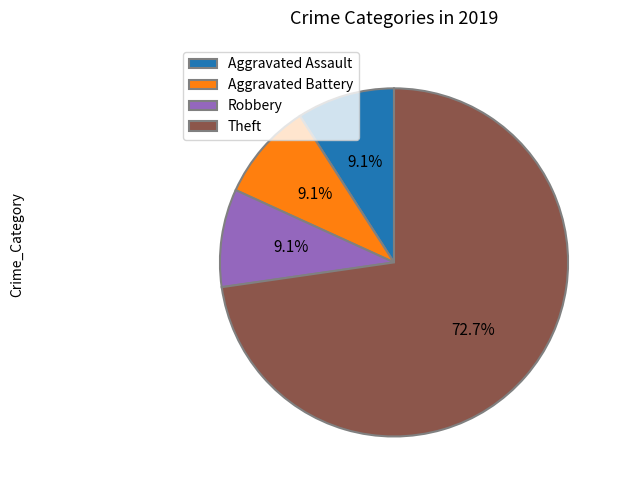

What is the ratio of the value at Theft to the value at Aggravated Battery?

8.0